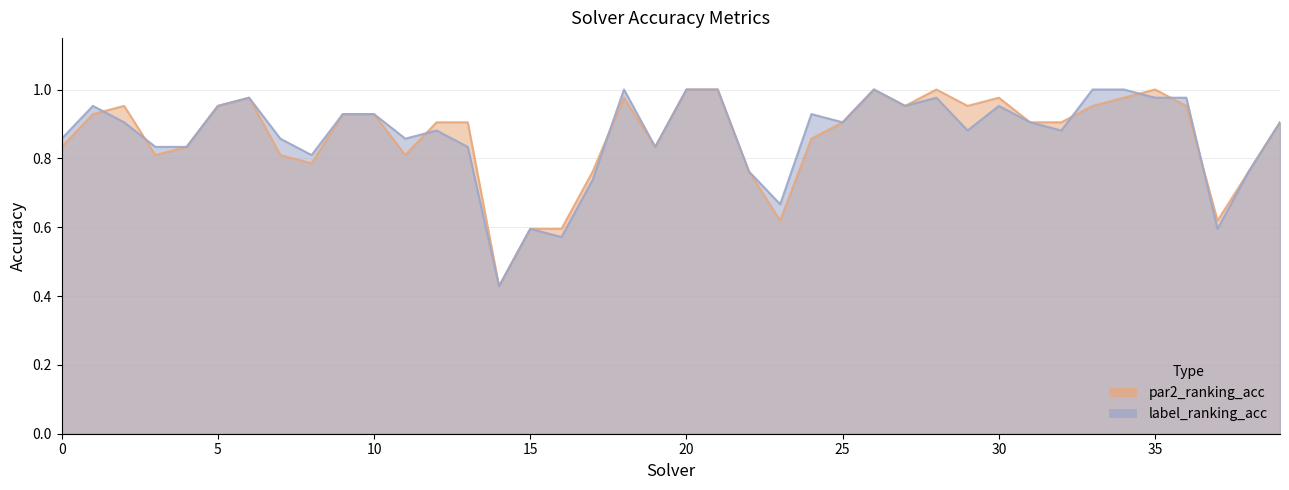

Reading right to left, extract all data points from this chart.

par2_ranking_acc: 0.9	0.8	0.6	1.0	1.0	1.0	1.0	0.9	0.9	1.0	1.0	1.0	1.0	1.0	0.9	0.9	0.6	0.8	1.0	1.0	0.8	1.0	0.8	0.6	0.6	0.4	0.9	0.9	0.8	0.9	0.9	0.8	0.8	1.0	1.0	0.8	0.8	1.0	0.9	0.8
label_ranking_acc: 0.9	0.8	0.6	1.0	1.0	1.0	1.0	0.9	0.9	1.0	0.9	1.0	1.0	1.0	0.9	0.9	0.7	0.8	1.0	1.0	0.8	1.0	0.7	0.6	0.6	0.4	0.8	0.9	0.9	0.9	0.9	0.8	0.9	1.0	1.0	0.8	0.8	0.9	1.0	0.9